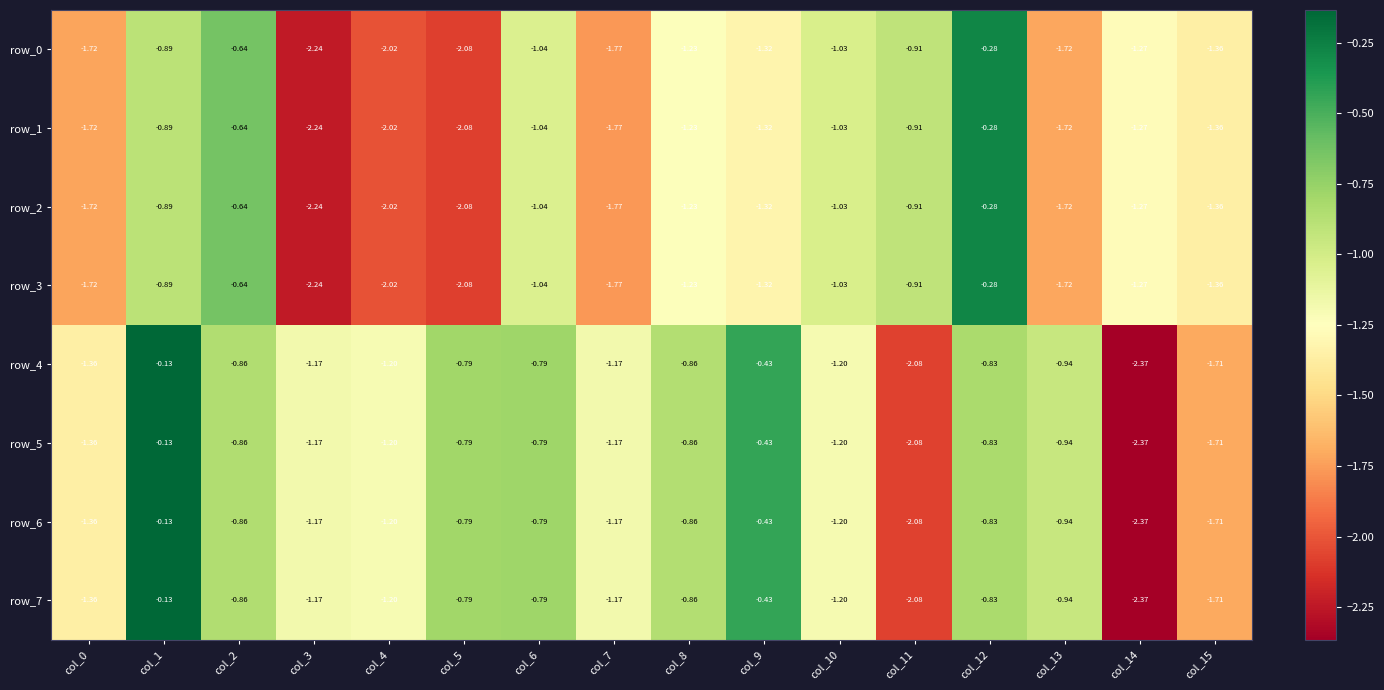

Is the value of row_7 at col_13 greater than the value of row_4 at col_11?

Yes